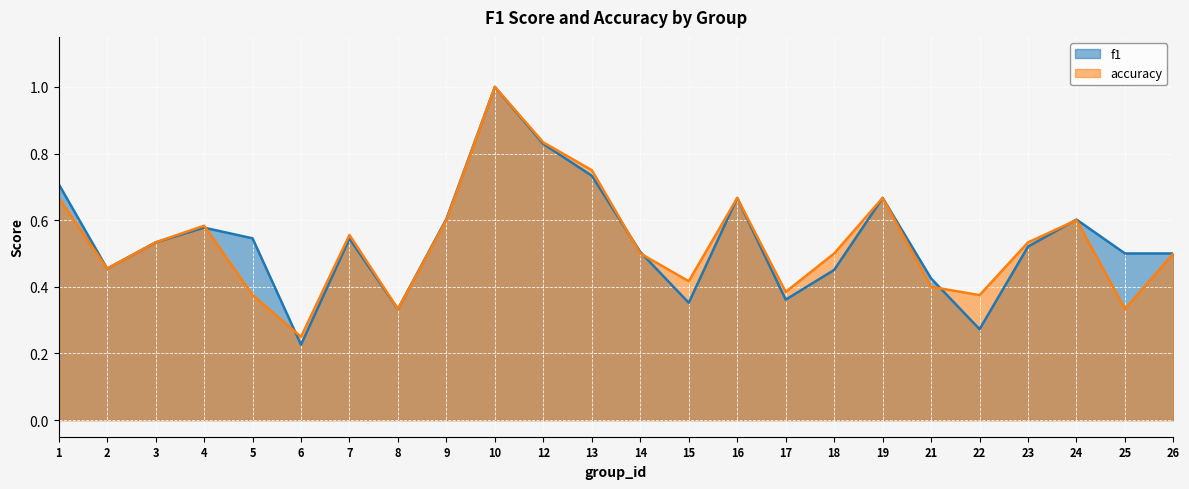

What is the highest value of the f1 series?

1.0